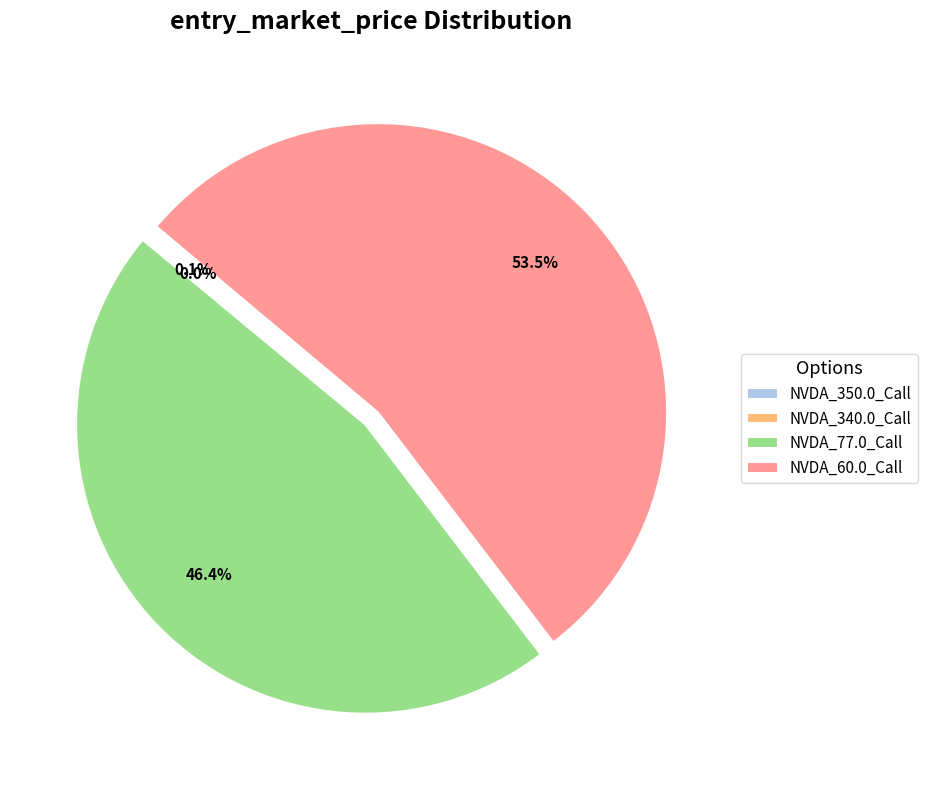

What is the largest slice in the pie chart?

NVDA_60.0_Call